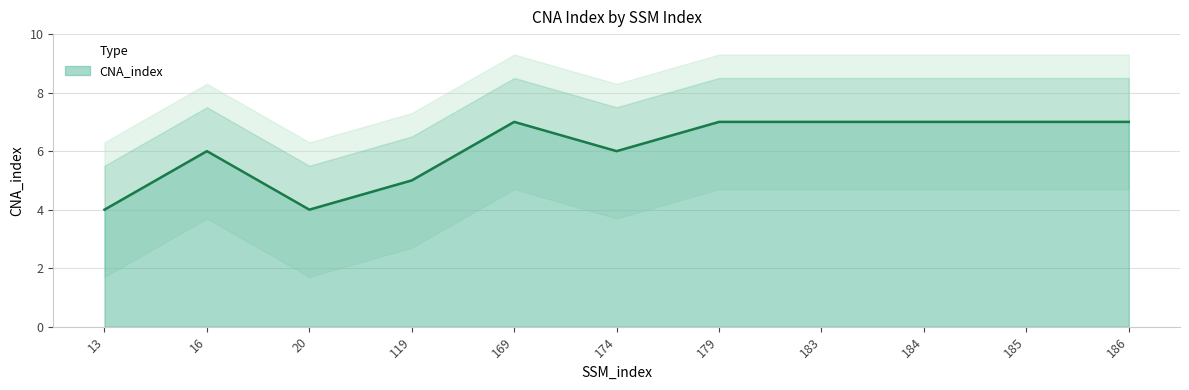

What is the difference between the maximum and second lowest values?

3